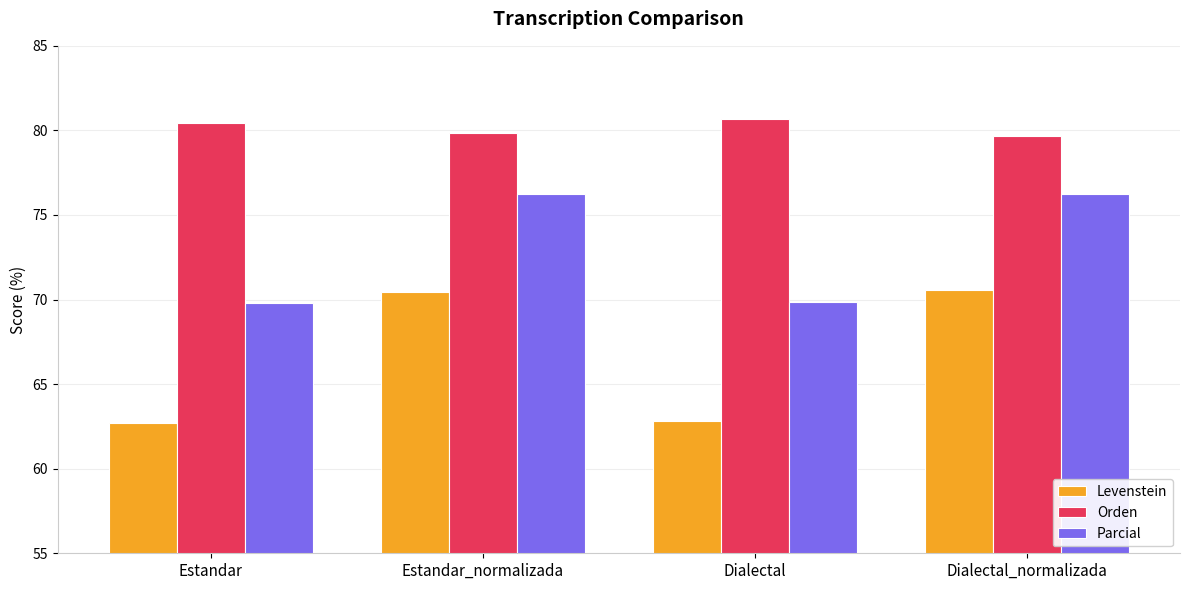

List the series in order of their peak value, highest first.

Orden, Parcial, Levenstein